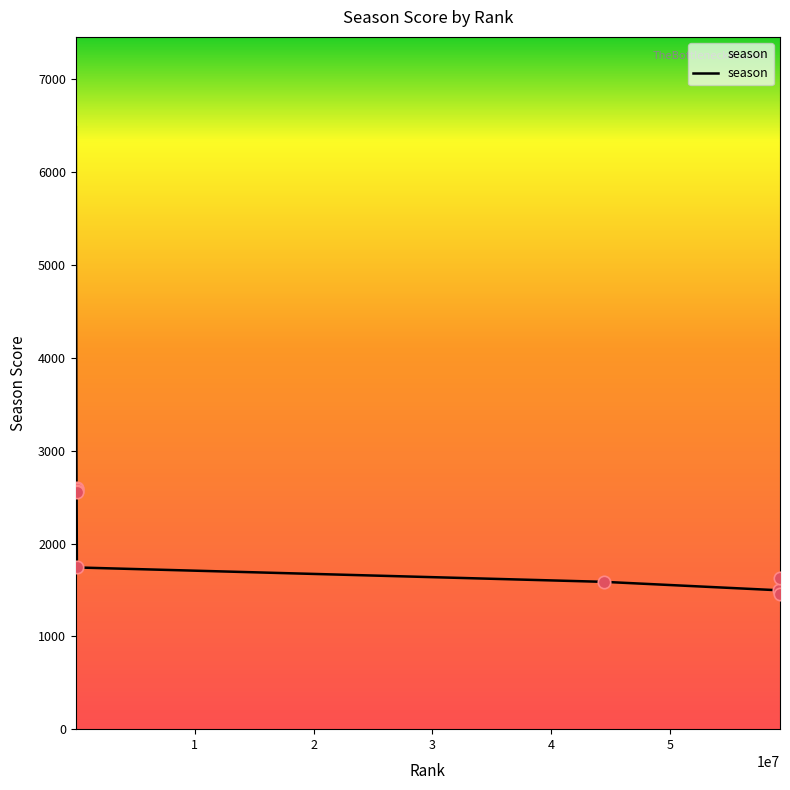

What is the smallest value displayed?

1454